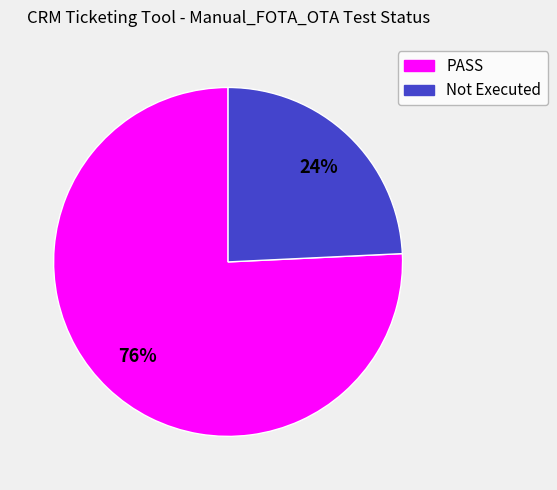

Count the number of slices in the pie.

2